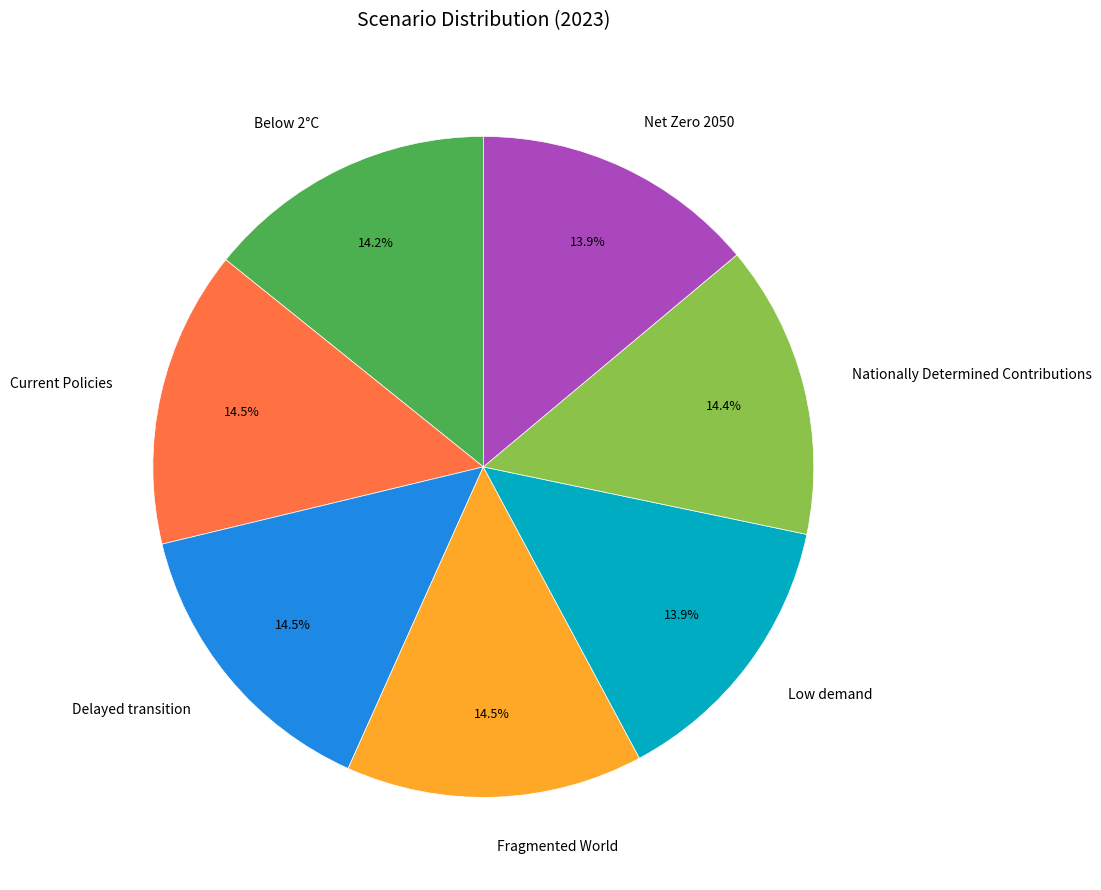

Combined, what portion of the pie is Low demand and Delayed transition?

28.4%